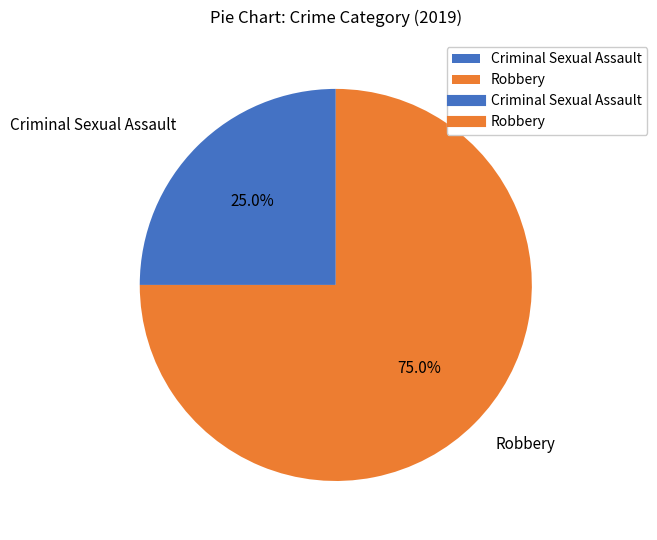

Between Robbery and Criminal Sexual Assault, which is larger?

Robbery